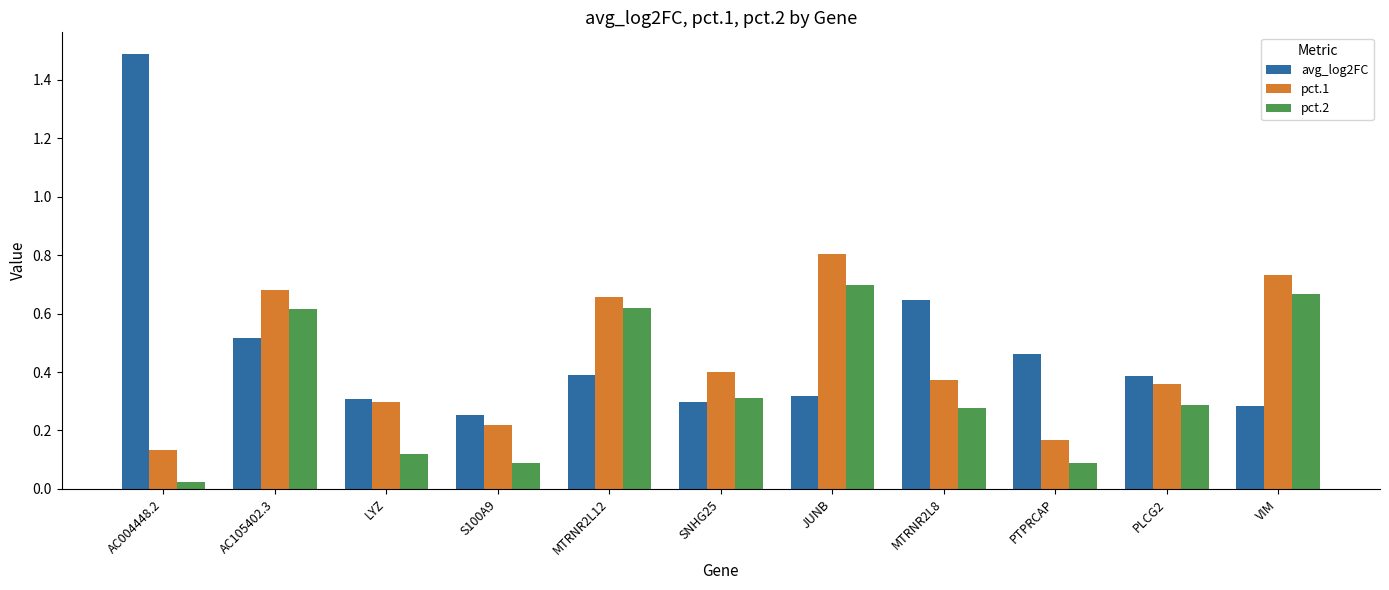

What is the sum of all avg_log2FC values?

5.3